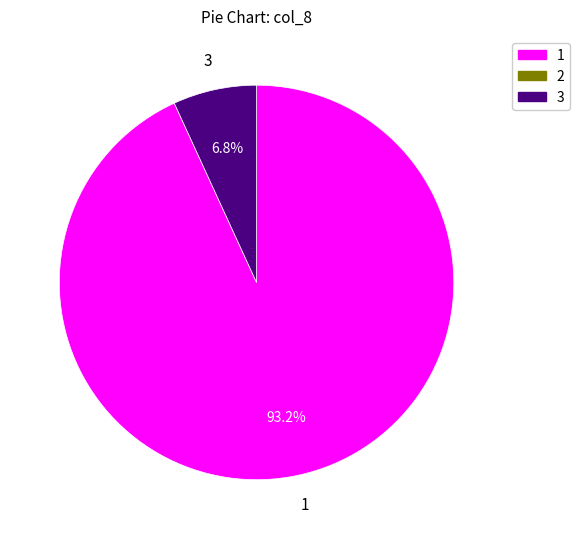

Count the number of slices in the pie.

2